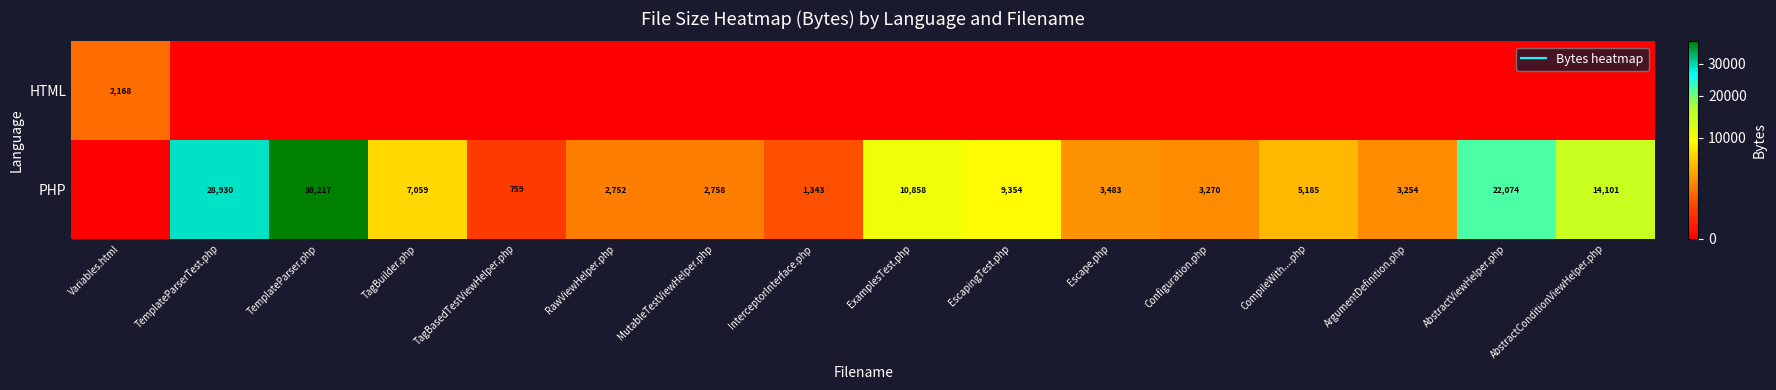

The PHP series shows 10858 at ExamplesTest.php. True or false?

True